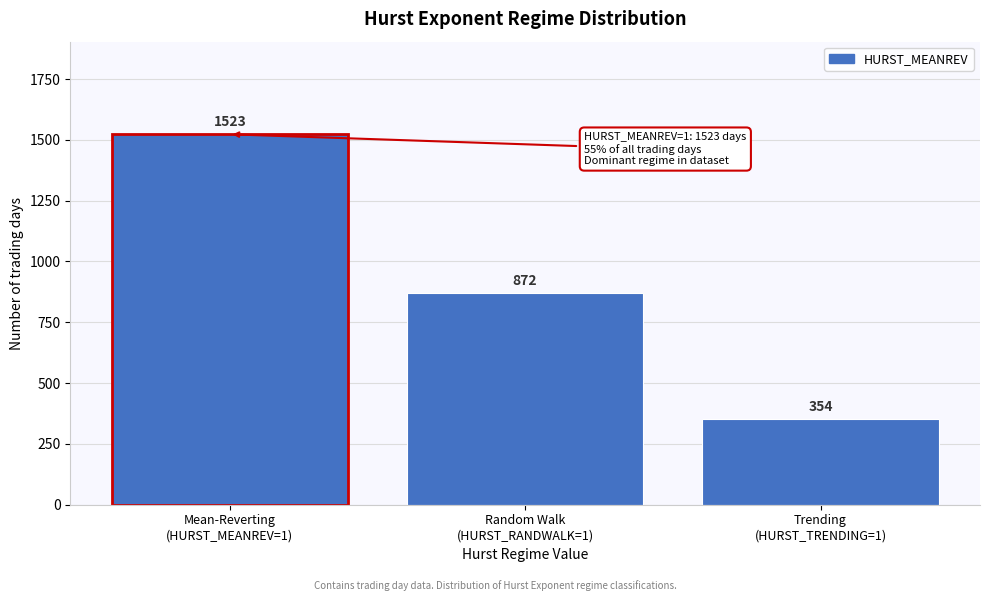

Reading left to right, transcribe all the data shown in this chart.

1523	872	354